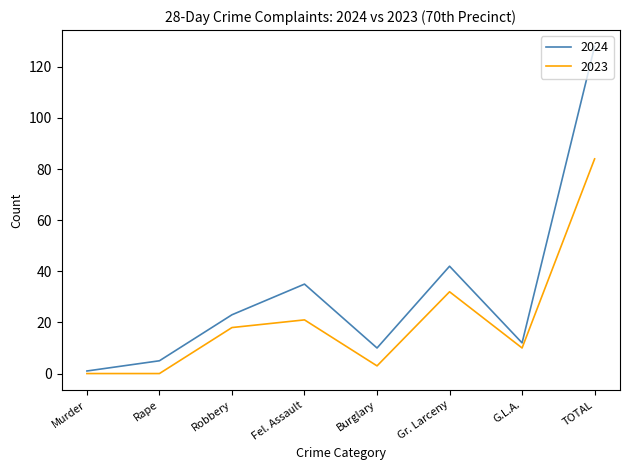

What position from the right is Burglary?

4